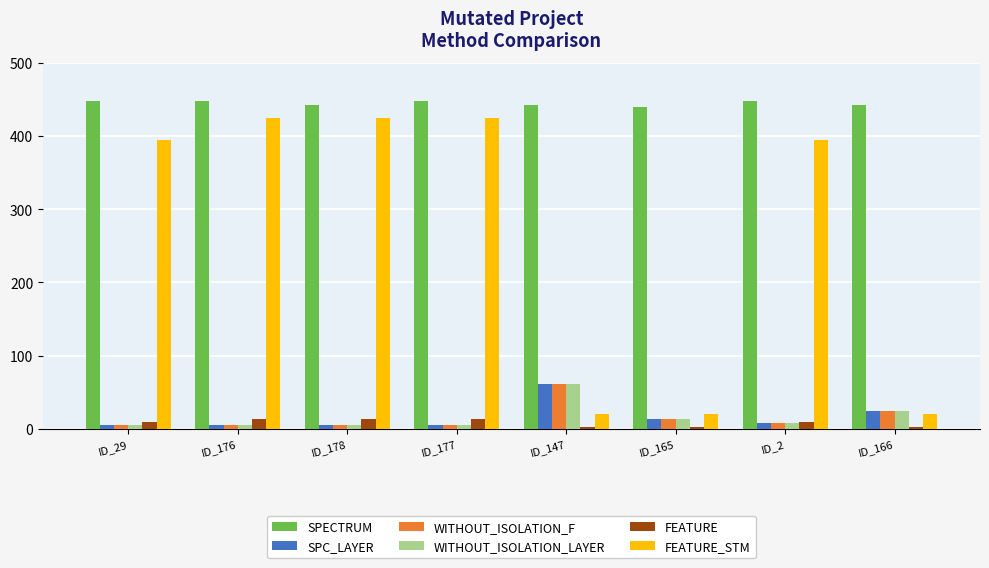

What is the sum of all WITHOUT_ISOLATION_F values?

128